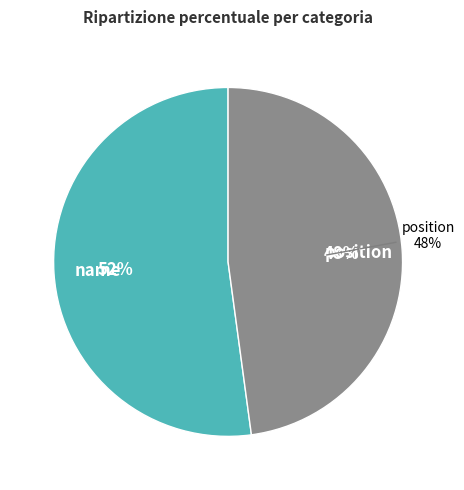

Which has a higher value, position or name?

name